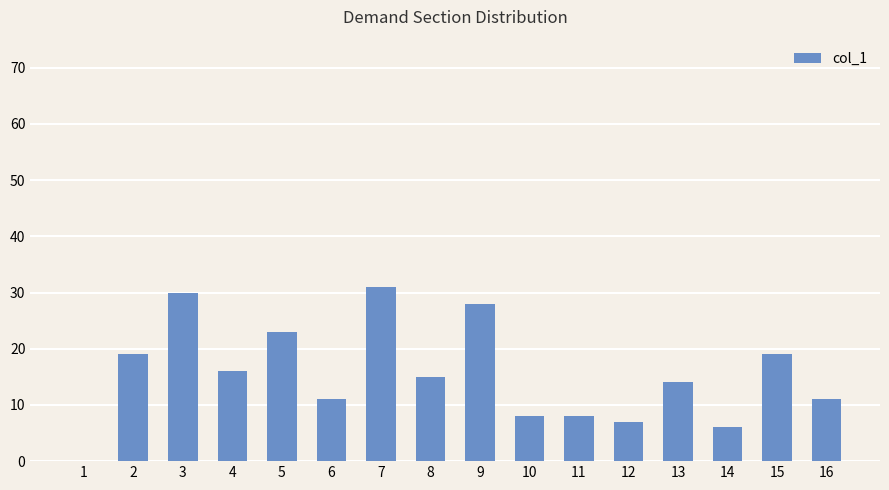

True or false: the data shows 19 at 15.

True